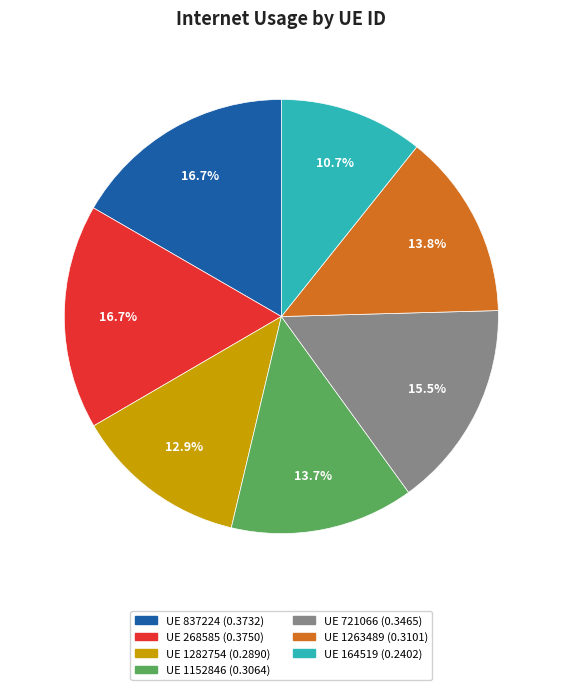

Is there any slice that represents more than half of the pie?

No